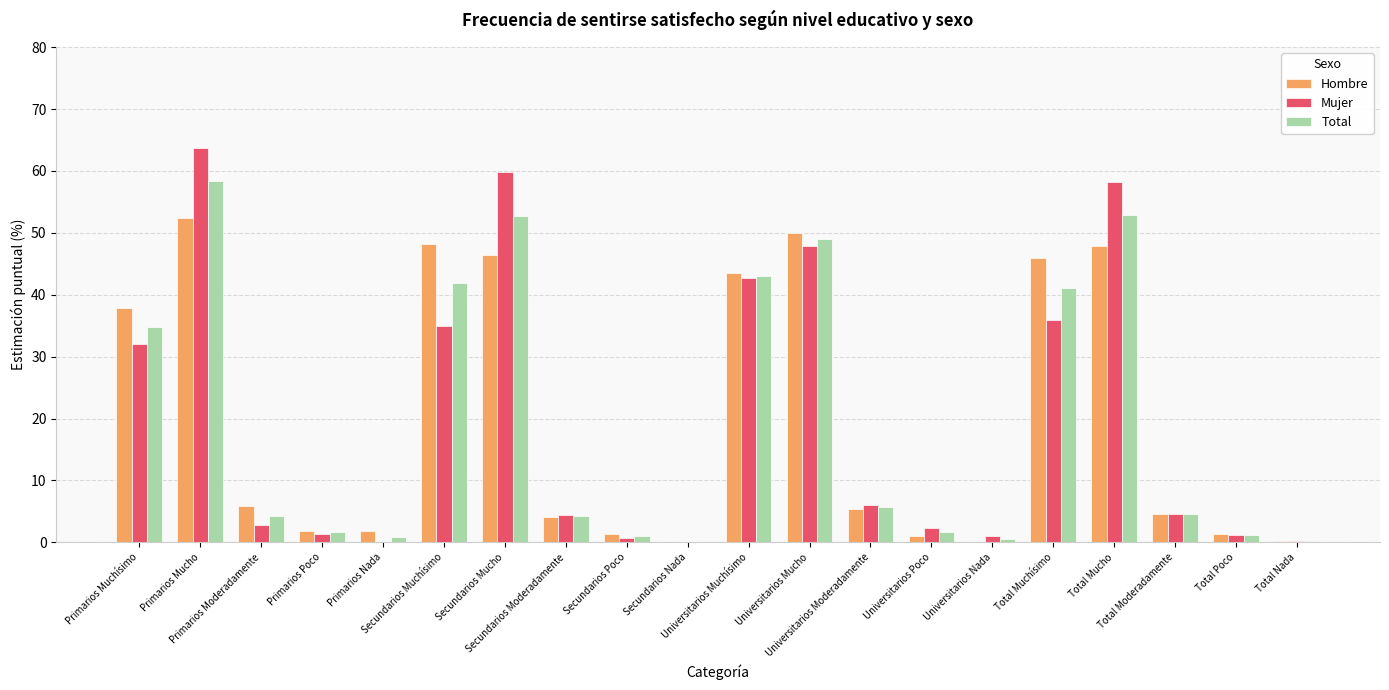

How many values in the Mujer series exceed 4?

11